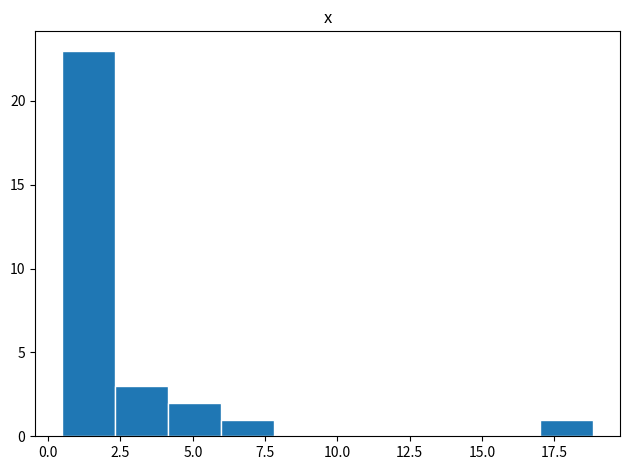

Read against the x-axis, roughly where is the centre of the tallest bar?

1.5